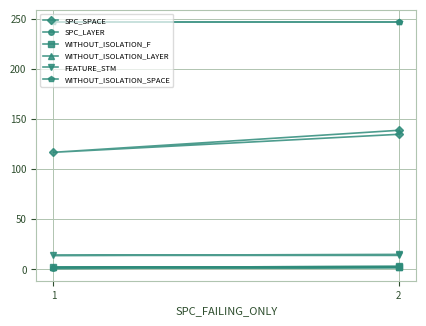

What is the smallest value displayed?

1